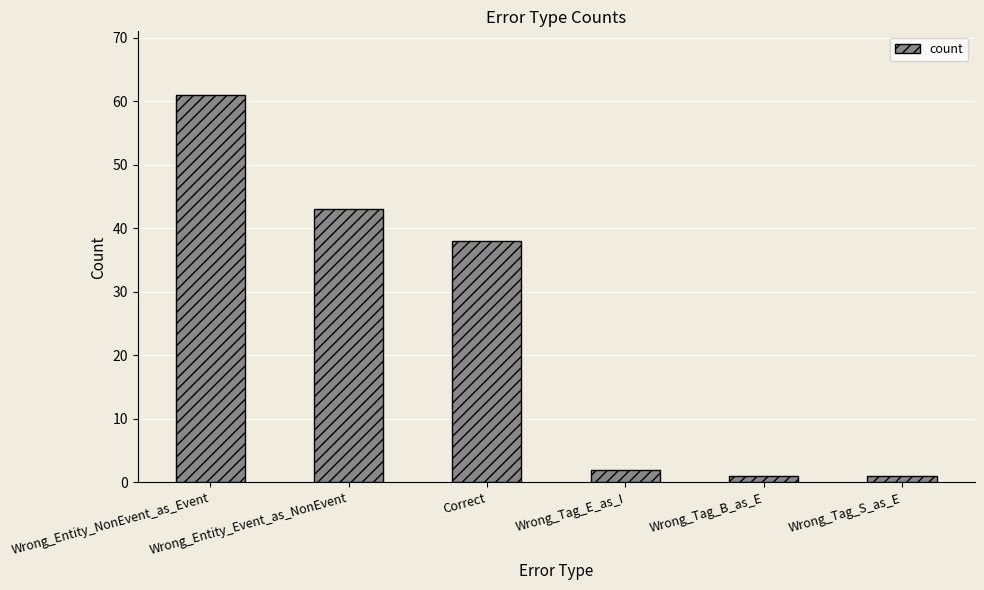

What is the value of the 1st bar from the left?

61